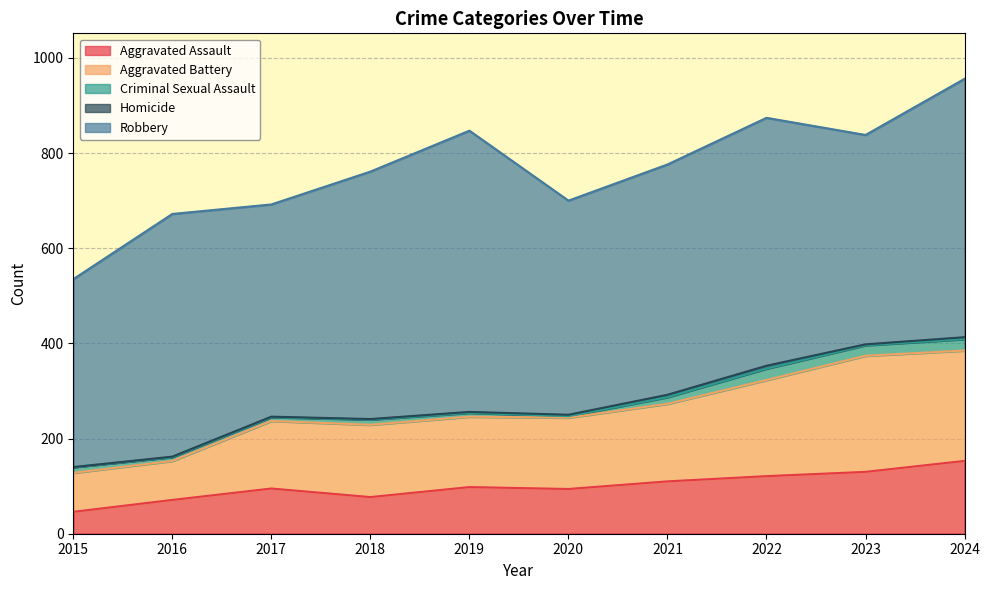

Reading left to right, transcribe all the data shown in this chart.

Aggravated Assault: 2015=46	2016=71	2017=95	2018=77	2019=98	2020=94	2021=110	2022=121	2023=130	2024=153
Aggravated Battery: 2015=82	2016=82	2017=142	2018=152	2019=148	2020=150	2021=163	2022=202	2023=244	2024=232
Criminal Sexual Assault: 2015=12	2016=8	2017=8	2018=11	2019=8	2020=3	2021=14	2022=24	2023=22	2024=24
Homicide: 2015=0	2016=1	2017=1	2018=1	2019=2	2020=3	2021=5	2022=6	2023=2	2024=4
Robbery: 2015=395	2016=510	2017=446	2018=520	2019=591	2020=450	2021=484	2022=521	2023=440	2024=543